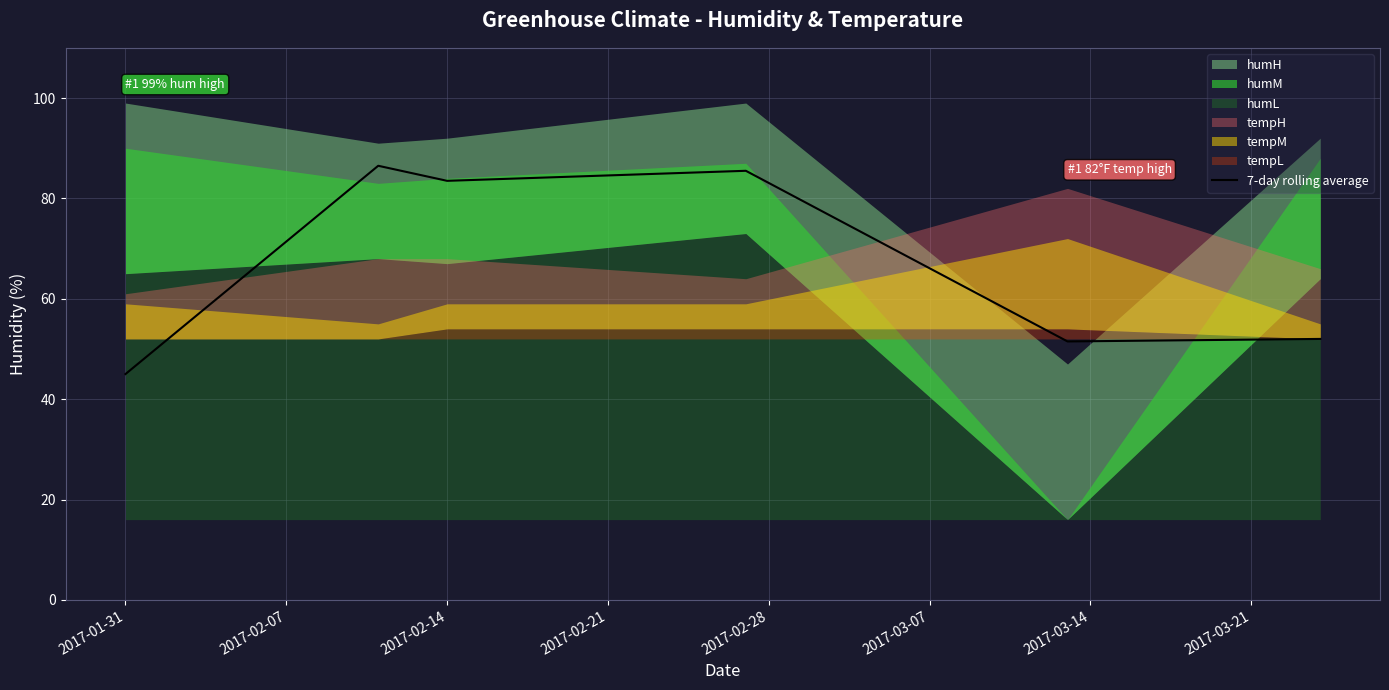

What is the difference between the maximum and minimum values?

41.5